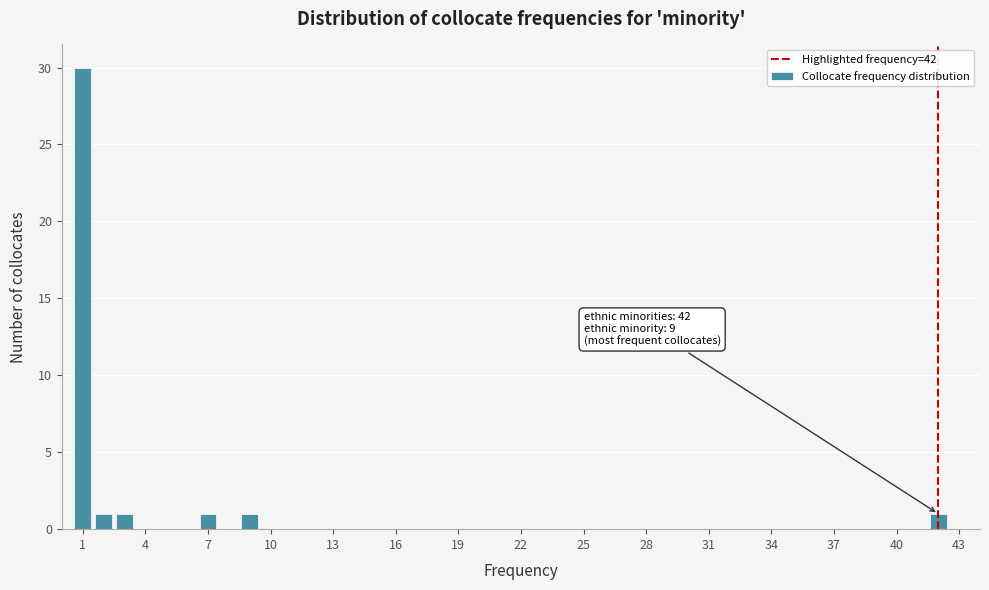

Read against the x-axis, roughly where is the centre of the tallest bar?

1.0